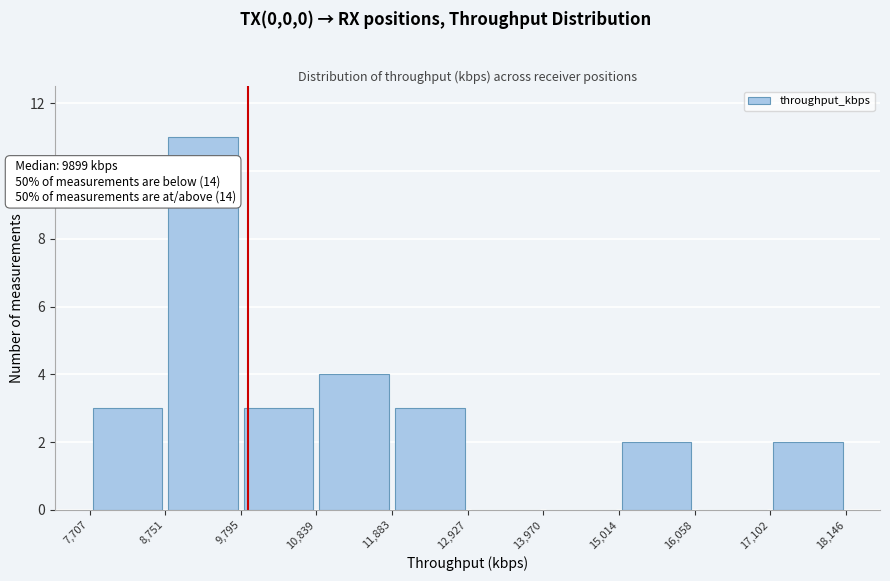

Over which range of the x-axis is the bar tallest?

8,751 to 9,795